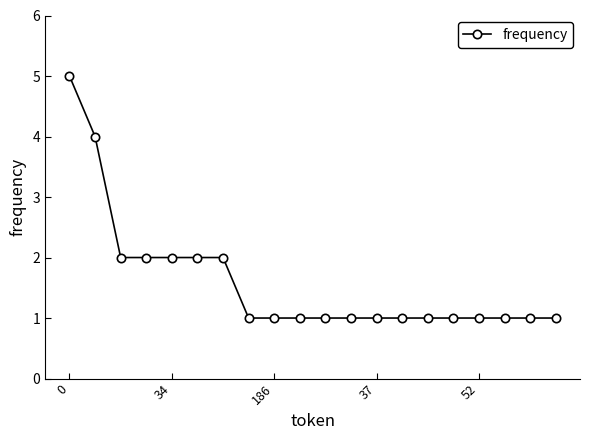

What is the difference between the maximum and minimum values?

4